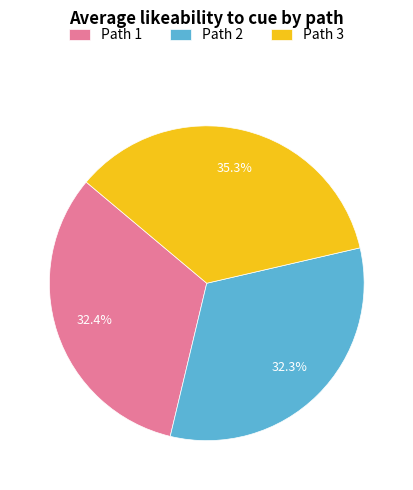

What is the largest slice in the pie chart?

Path 3